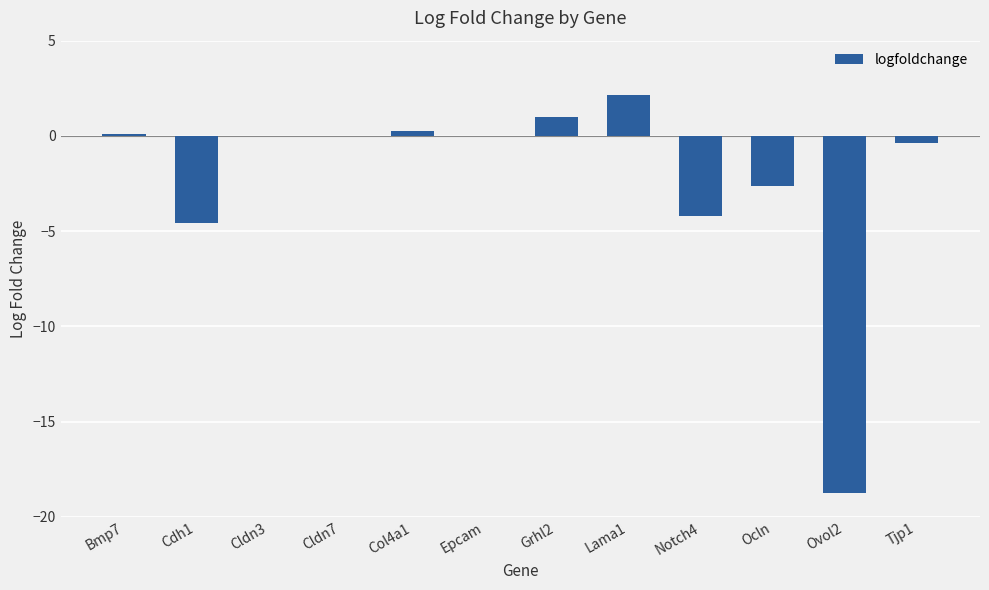

What is the average value?

-2.3